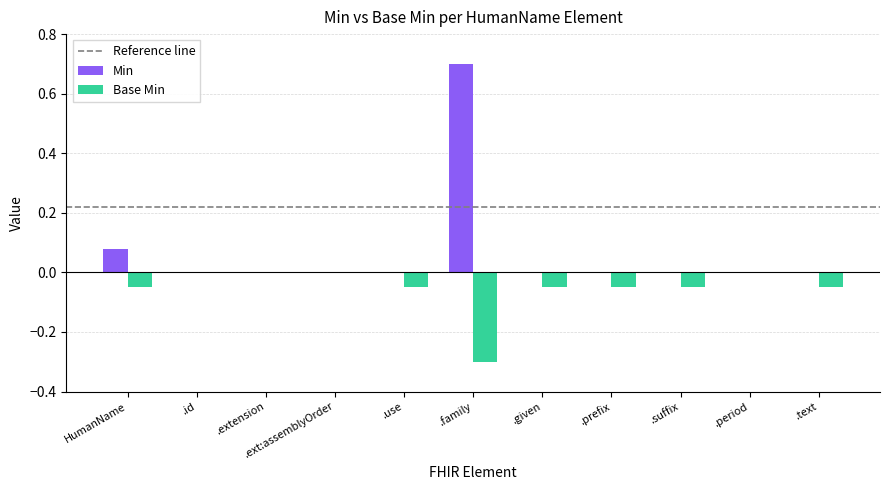

What is the label of the 8th bar from the left?

HumanName.prefix